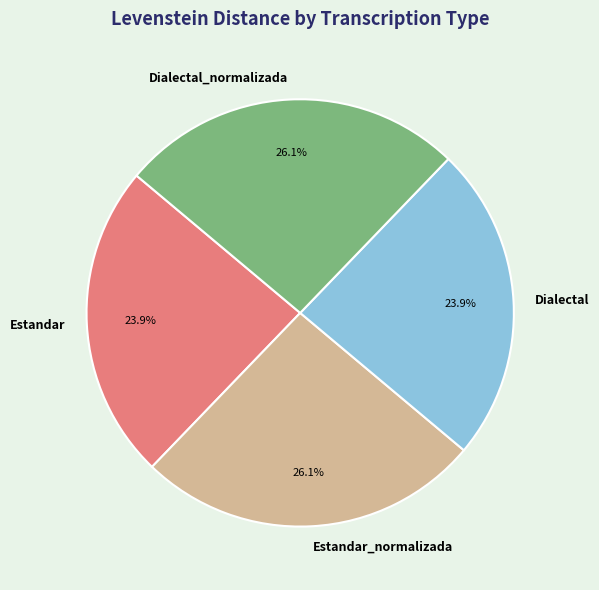

Combined, what portion of the pie is Estandar_normalizada and Dialectal?

50.0%